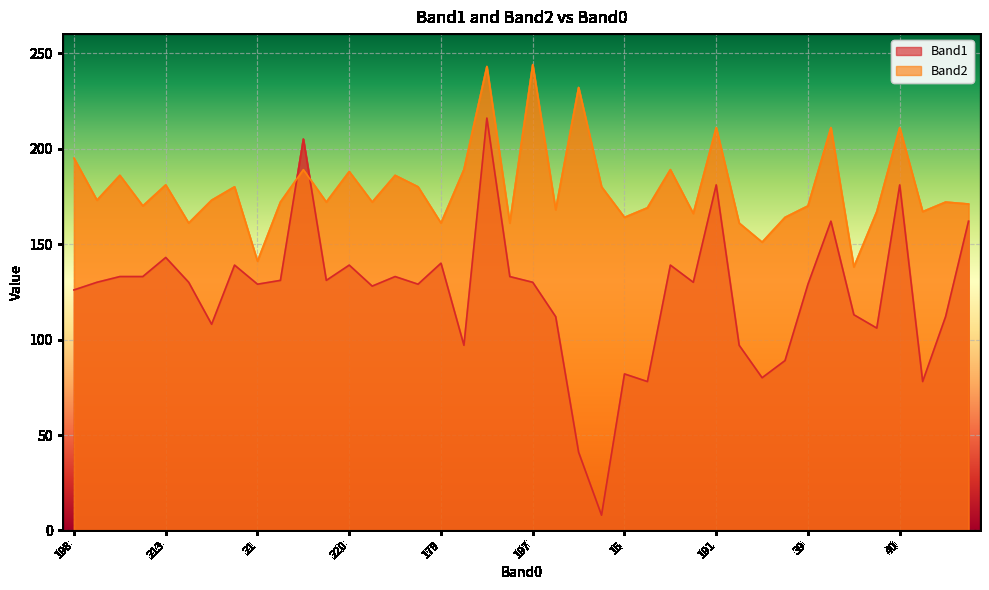

List the series in order of their peak value, highest first.

Band2, Band1